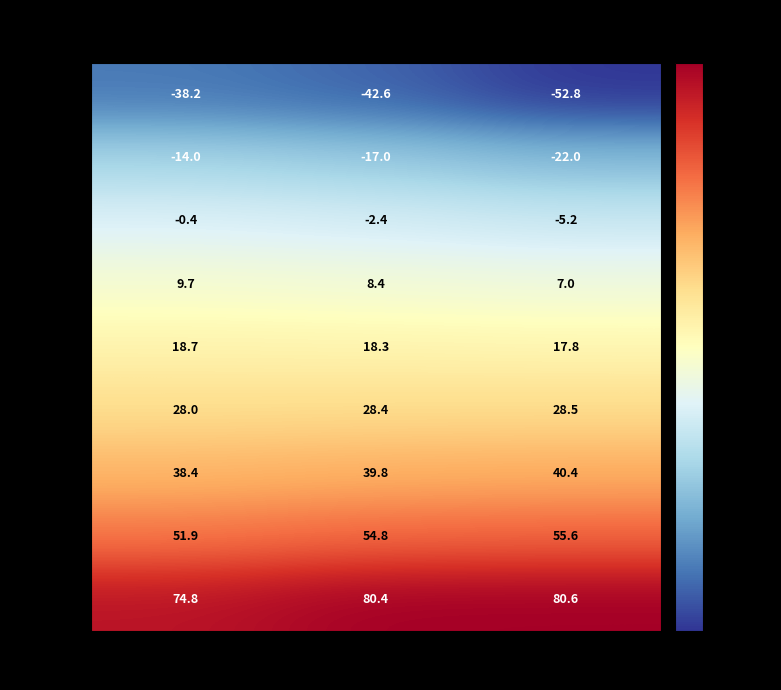

What is the lowest value of the U=0.1 V series?

-52.8